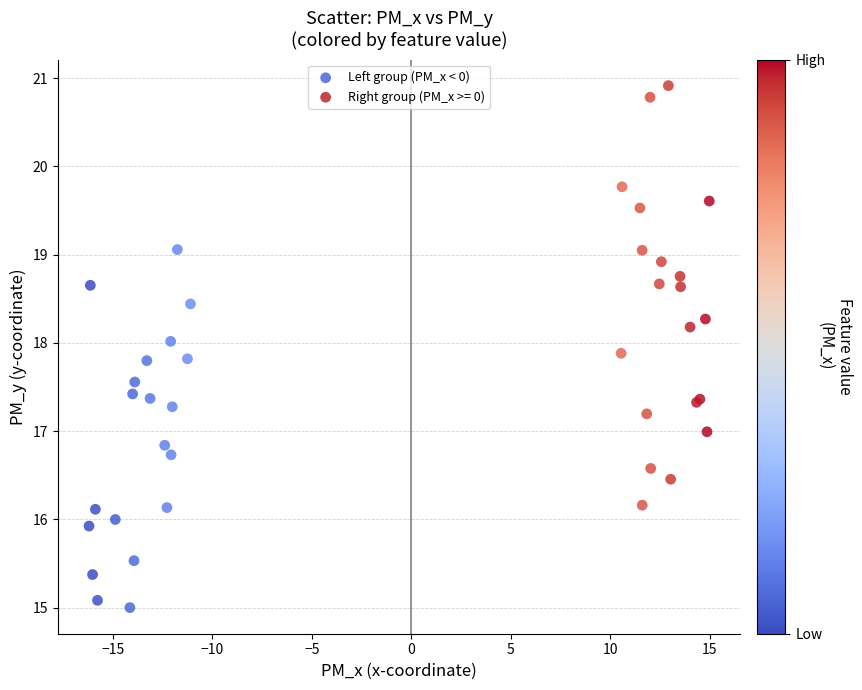

Which series reaches the minimum Y coordinate?

Left group (PM_x < 0)